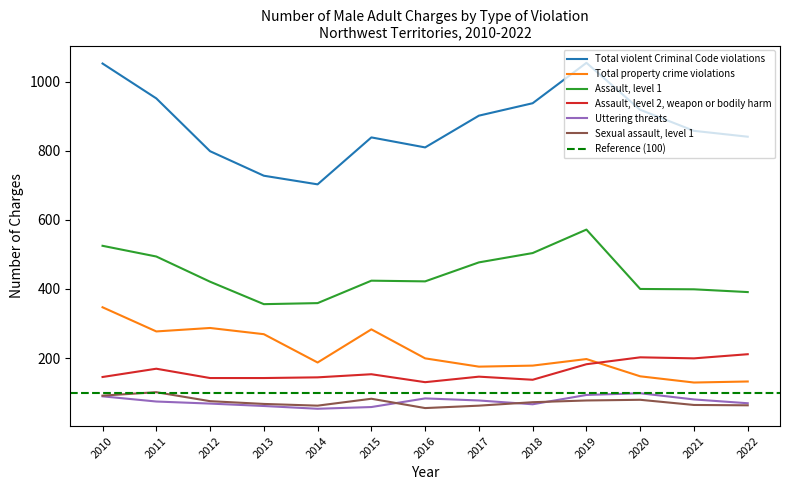

Where is Total property crime violations nearest to the value 238?

2013